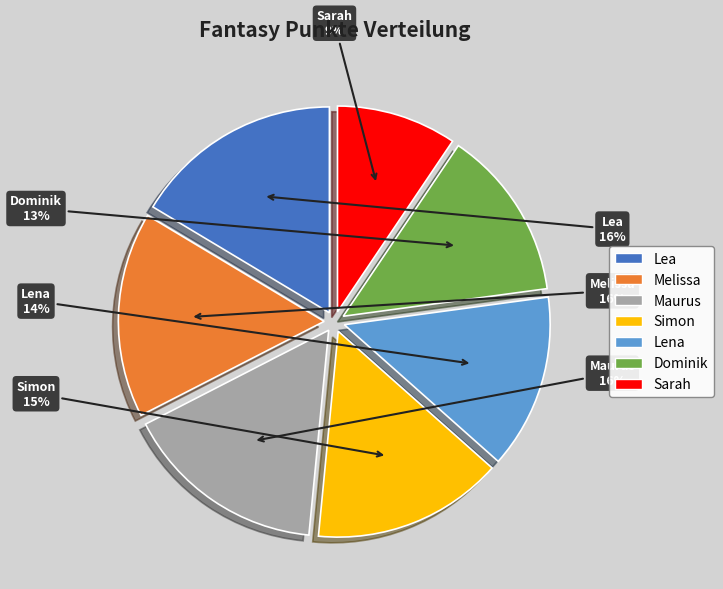

Which category has the smallest portion of the pie?

Sarah